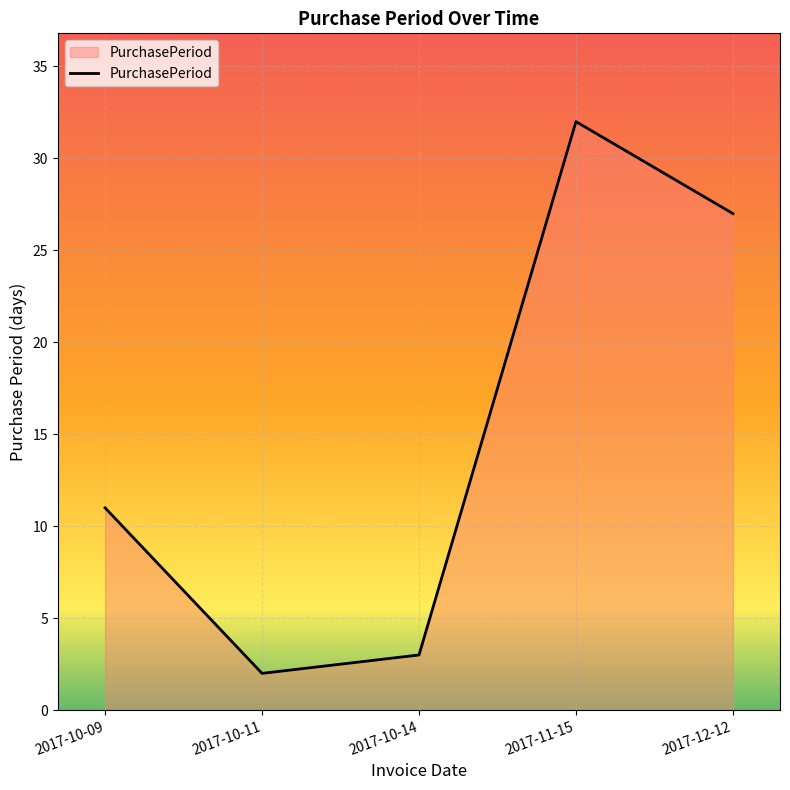

What position from the left is 2017-10-09?

1